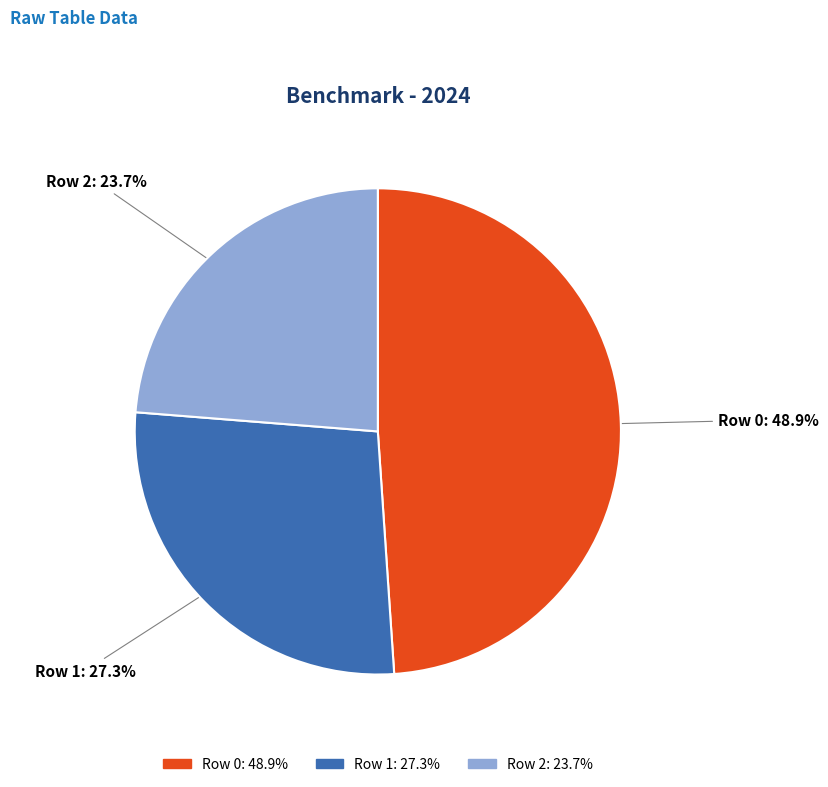

Does any single category account for the majority?

No